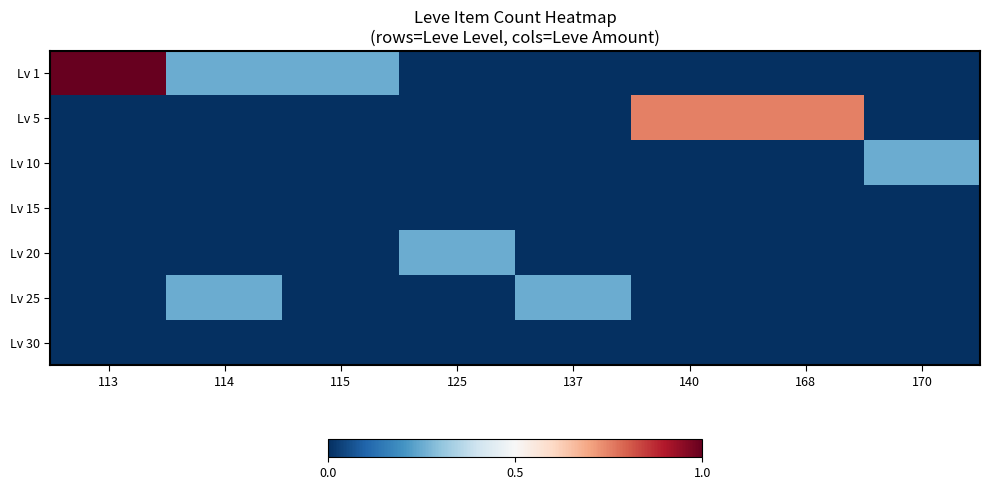

Rank the series by their maximum value, from highest to lowest.

Lv 1, Lv 5, Lv 10, Lv 20, Lv 25, Lv 15, Lv 30